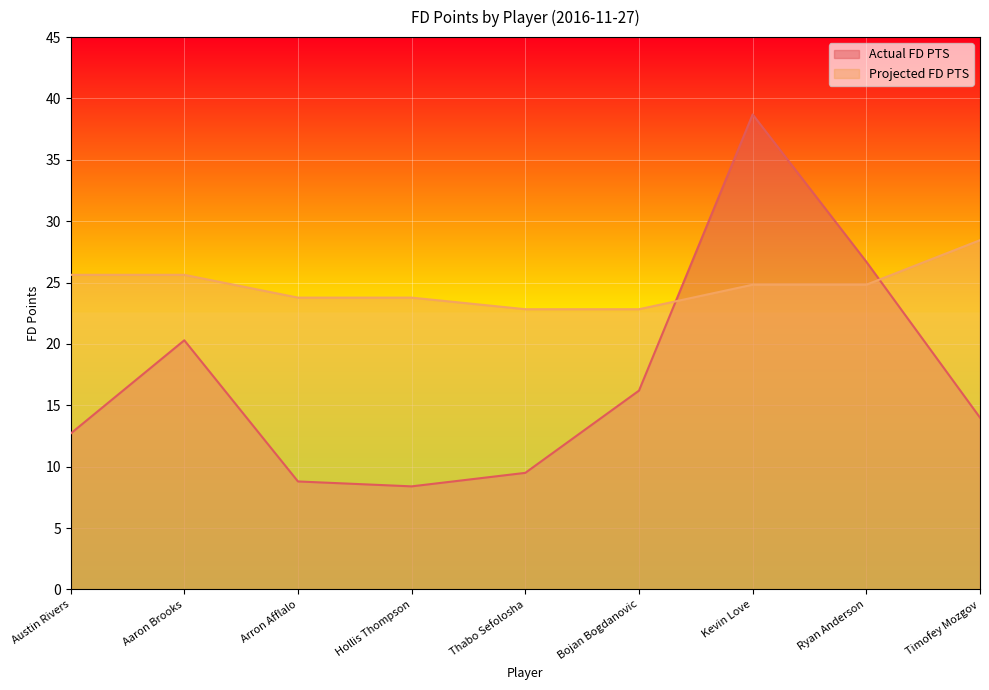

How many data points in Actual FD PTS are less than 14?

4